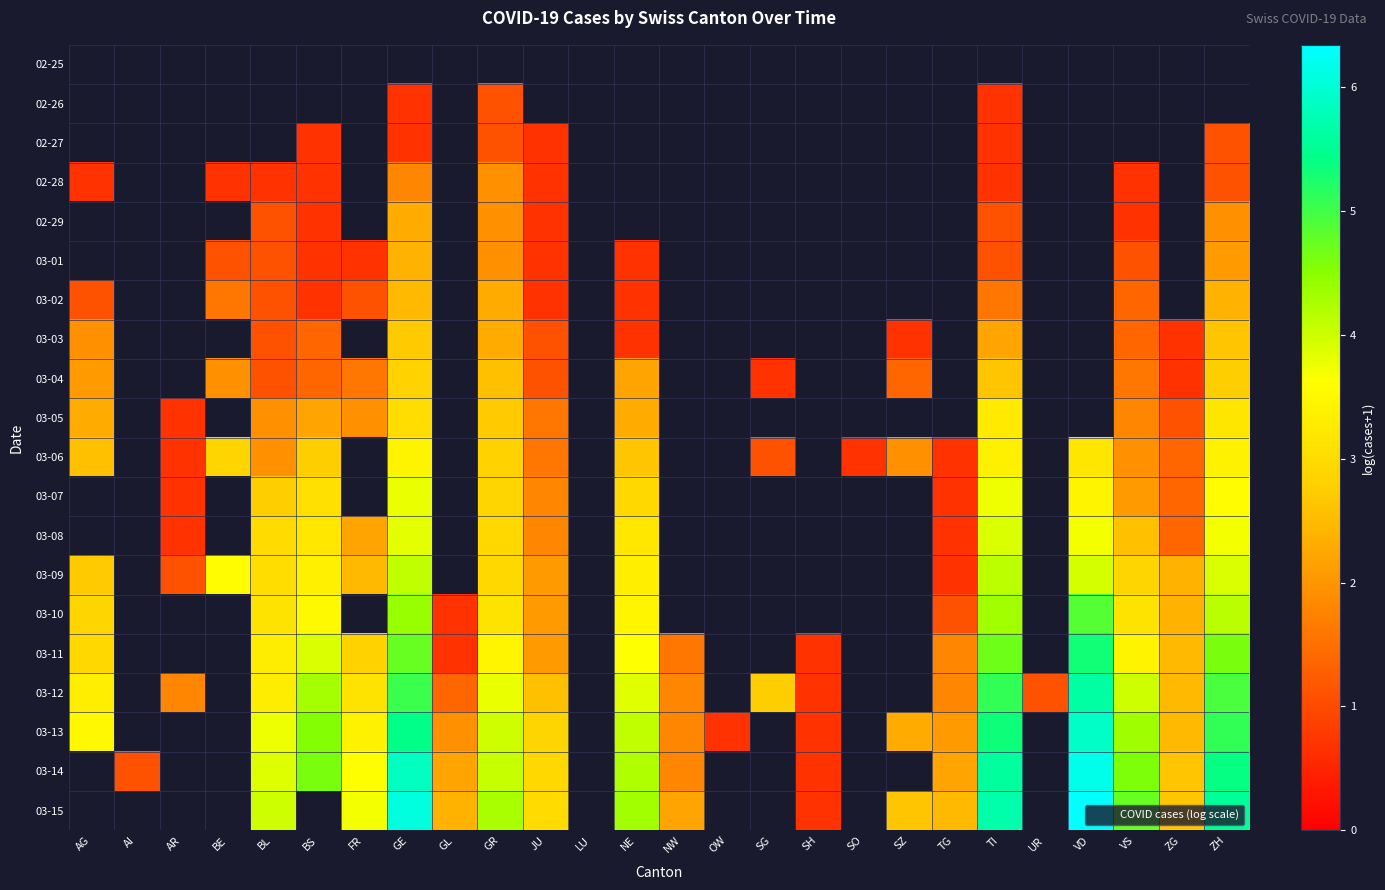

Is the value of 03-02 at BE greater than the value of 03-05 at BS?

No